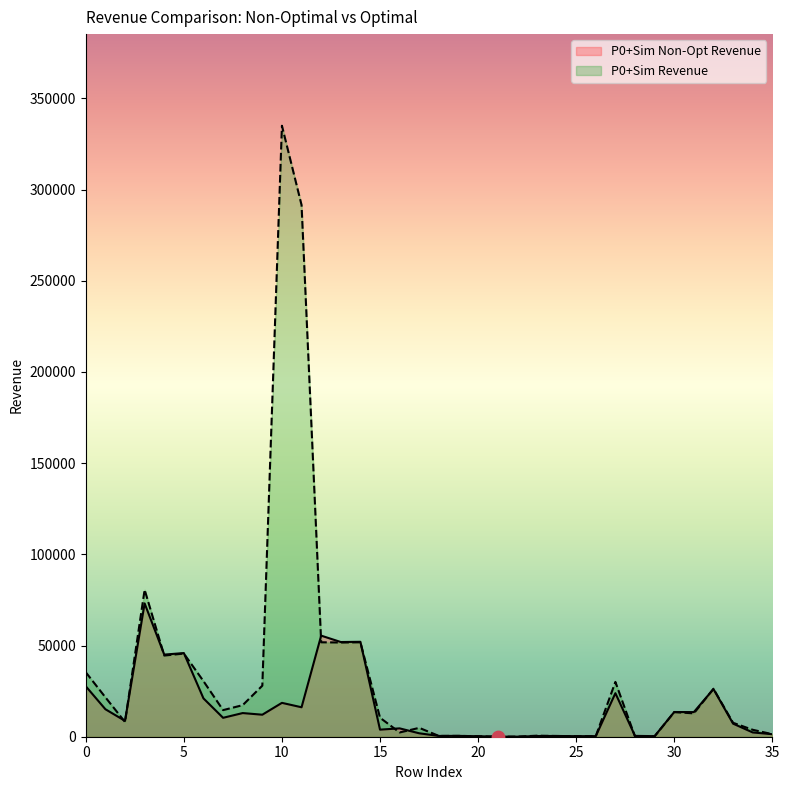

Which series has the widest spread of Y values?

P0+Sim Revenue